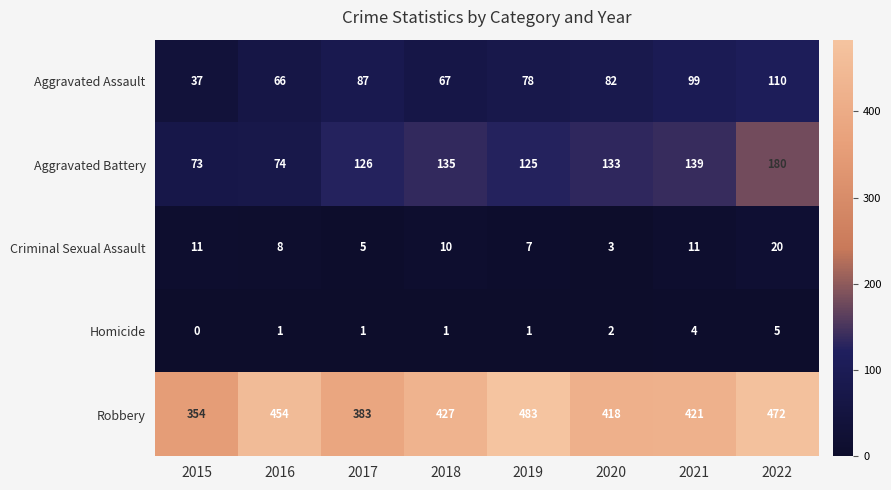

Between 2019 and 2022, which series saw the biggest shift?

Aggravated Battery